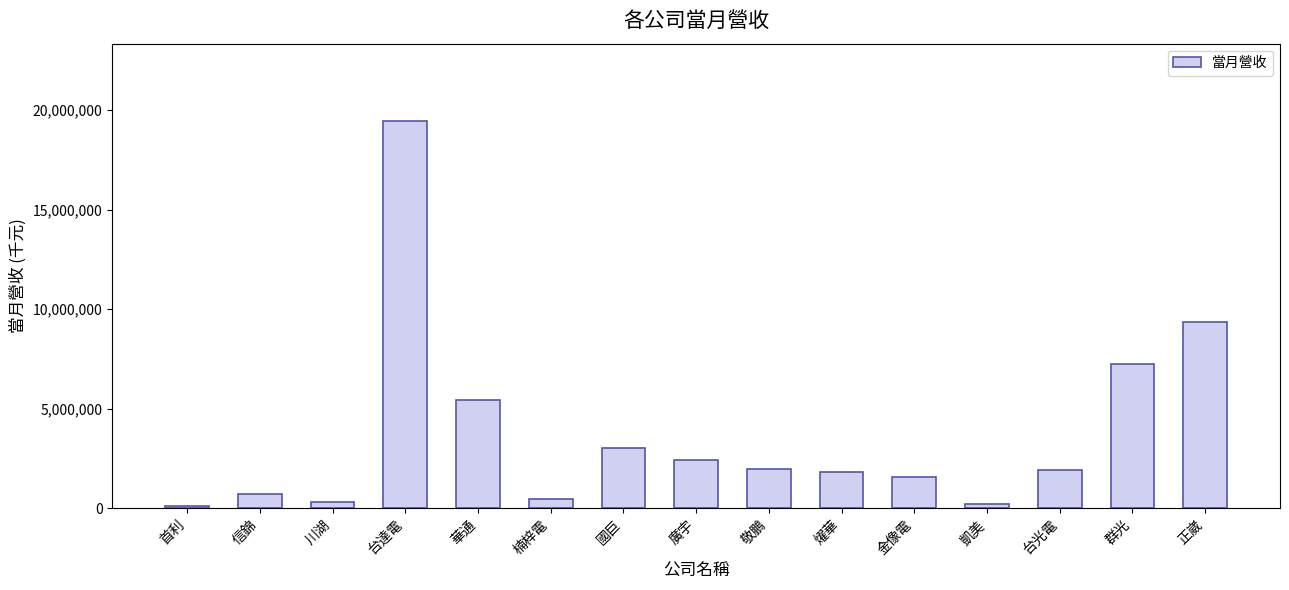

The value at 國巨 is 3033118. True or false?

True